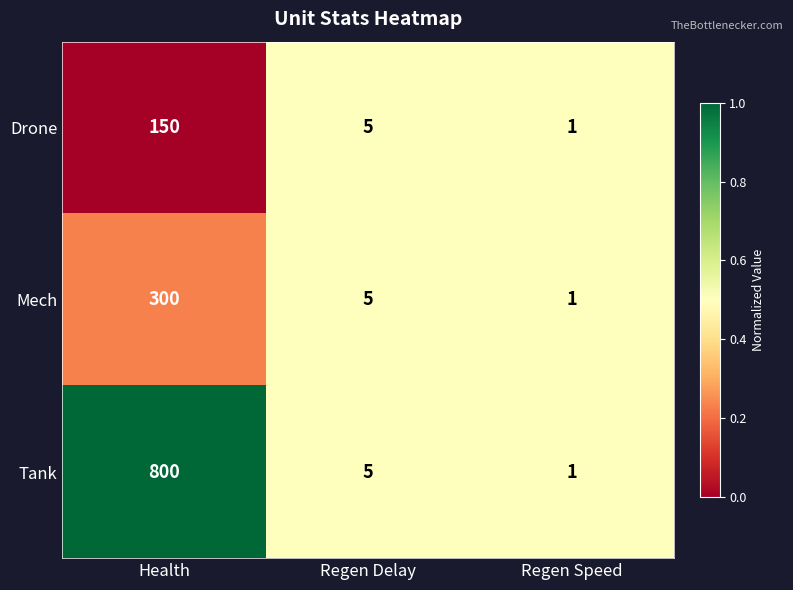

At which category is the sum across all series the highest?

Health